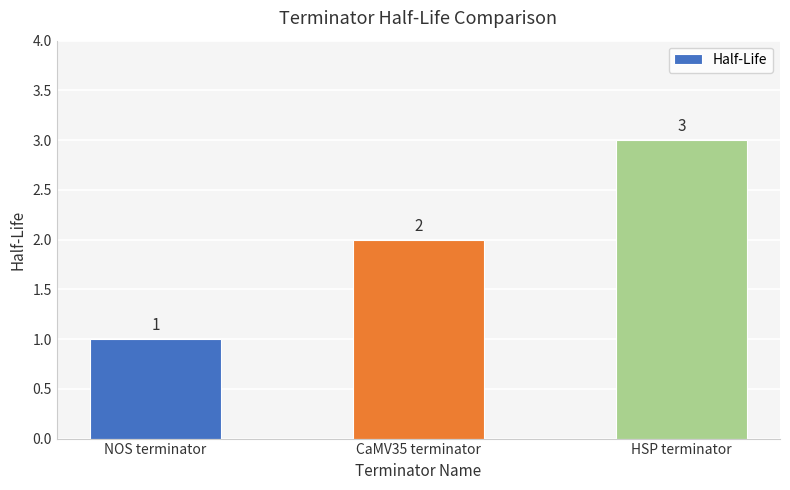

What is the average value?

2